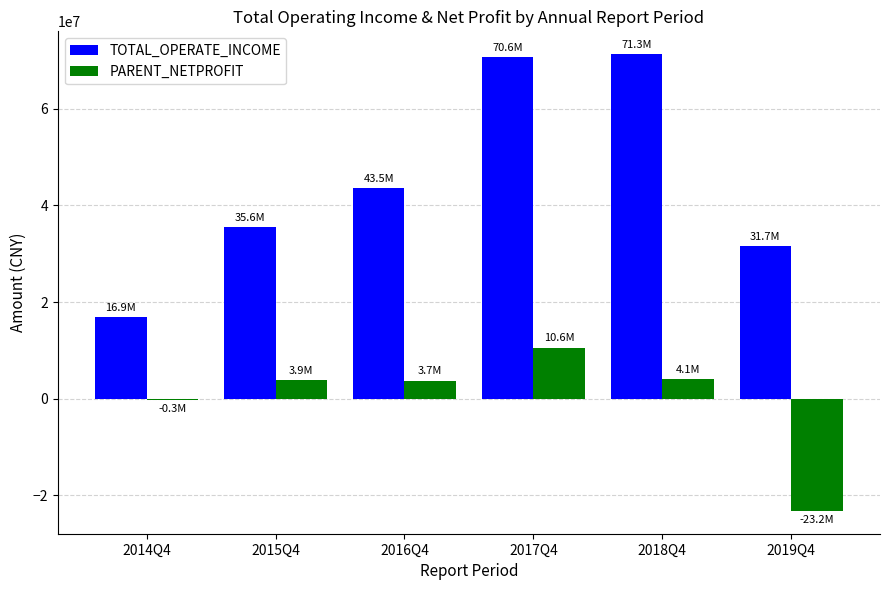

True or false: TOTAL_OPERATE_INCOME has a value of 70629431.7 at 2017Q4.

True